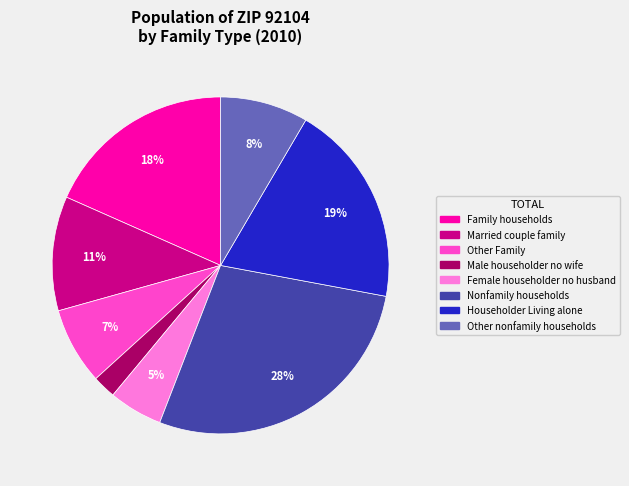

How many segments does this pie chart have?

8